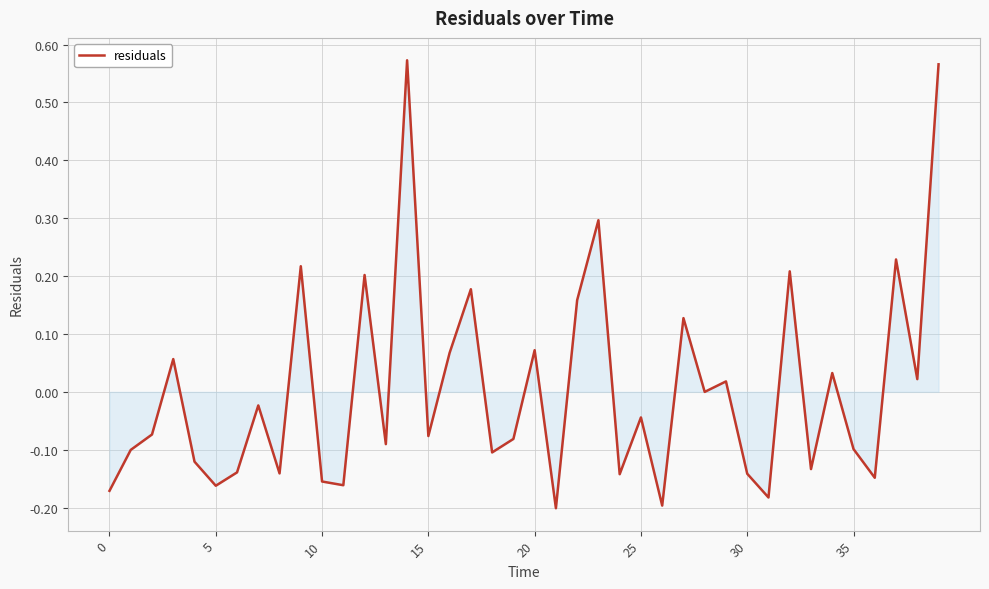

Is it true that the value at 35 is -0.0?

False